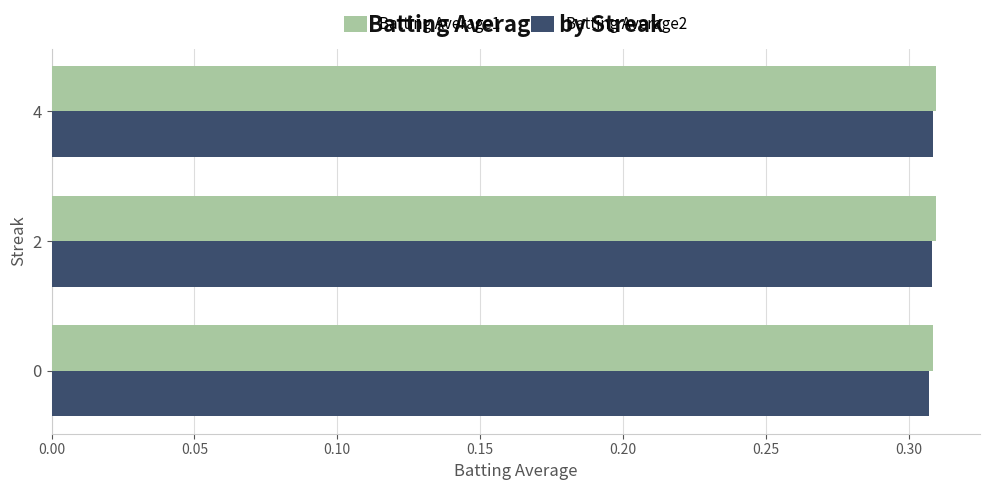

How many categories are shown in the chart?

3